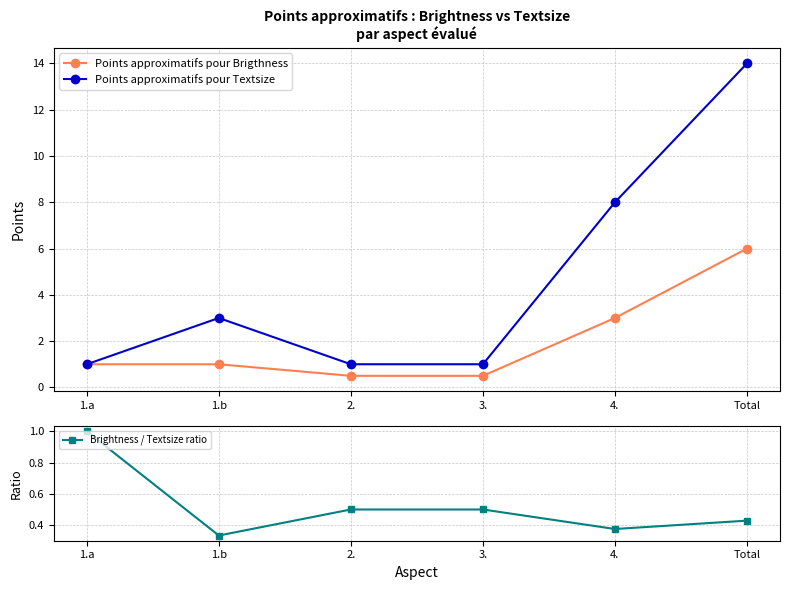

The value of Brightness / Textsize ratio at 2. is 0.7. True or false?

False